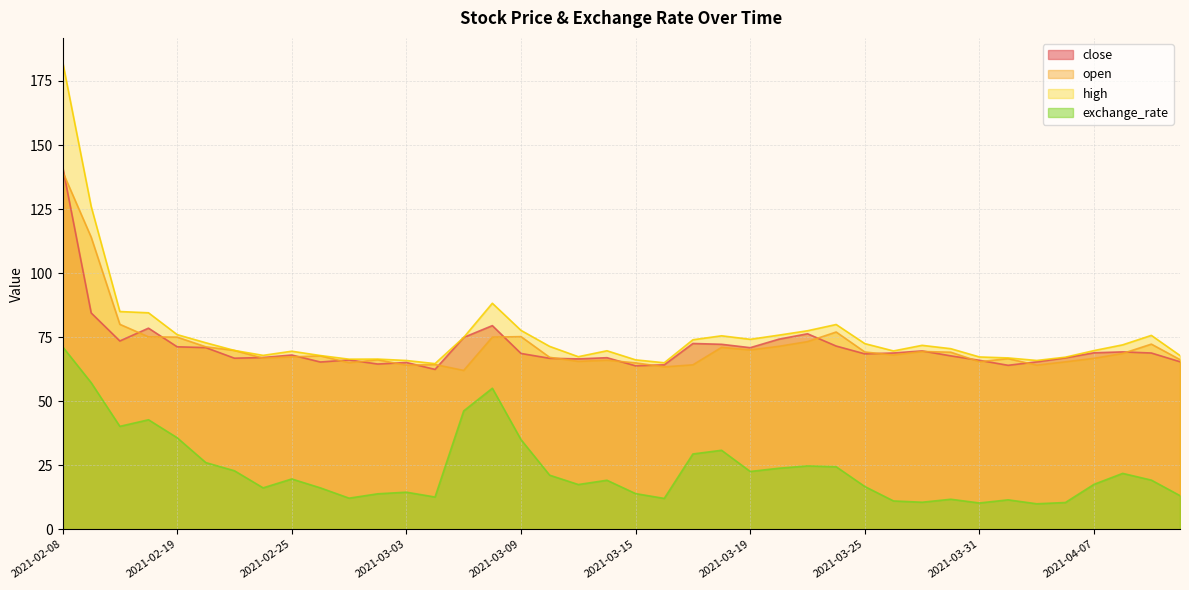

What is the sum of all high values?

3039.2